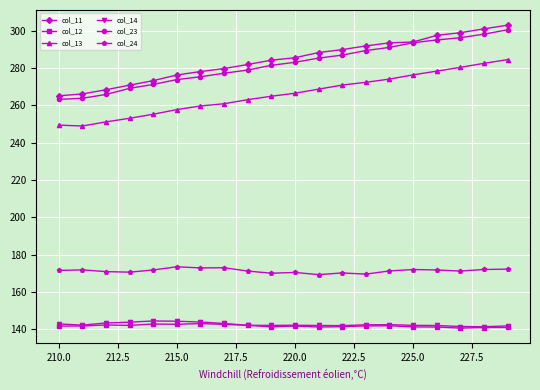

True or false: col_14 has more than 1 interior local peaks.

True